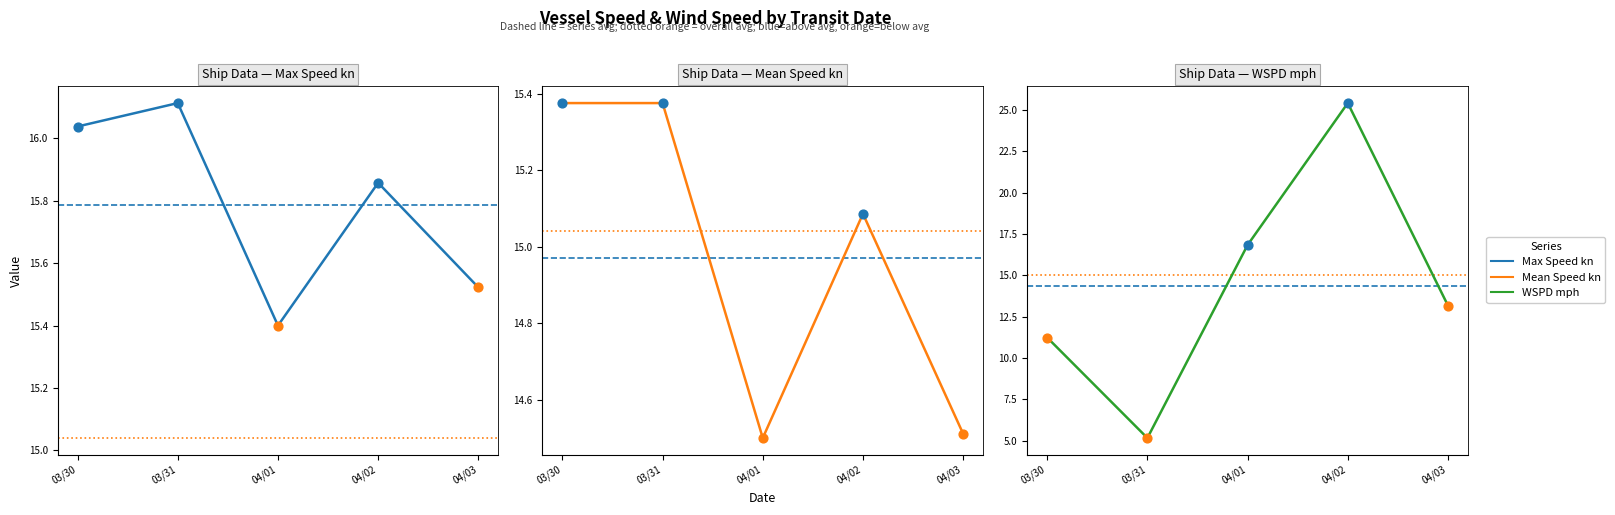

Is the value of WSPD mph at 03/31 greater than the value of Max Speed kn at 03/30?

No